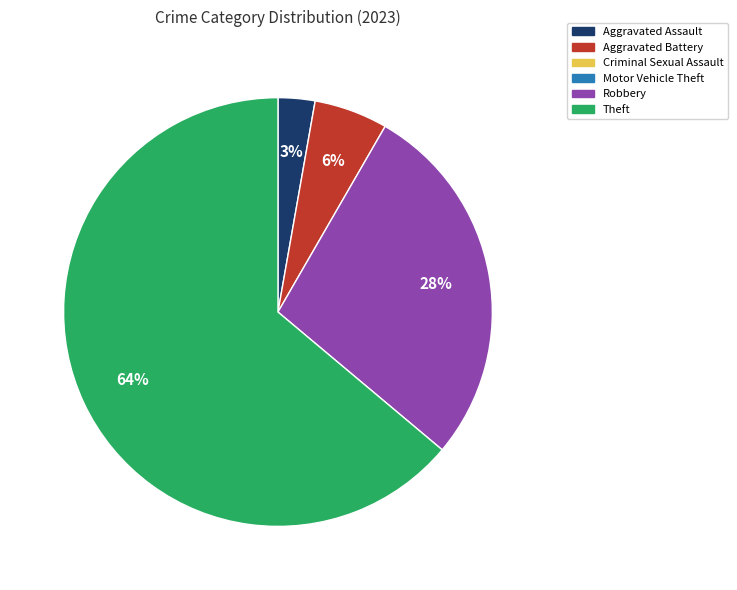

To the nearest percent, what is the average slice percentage?

25%